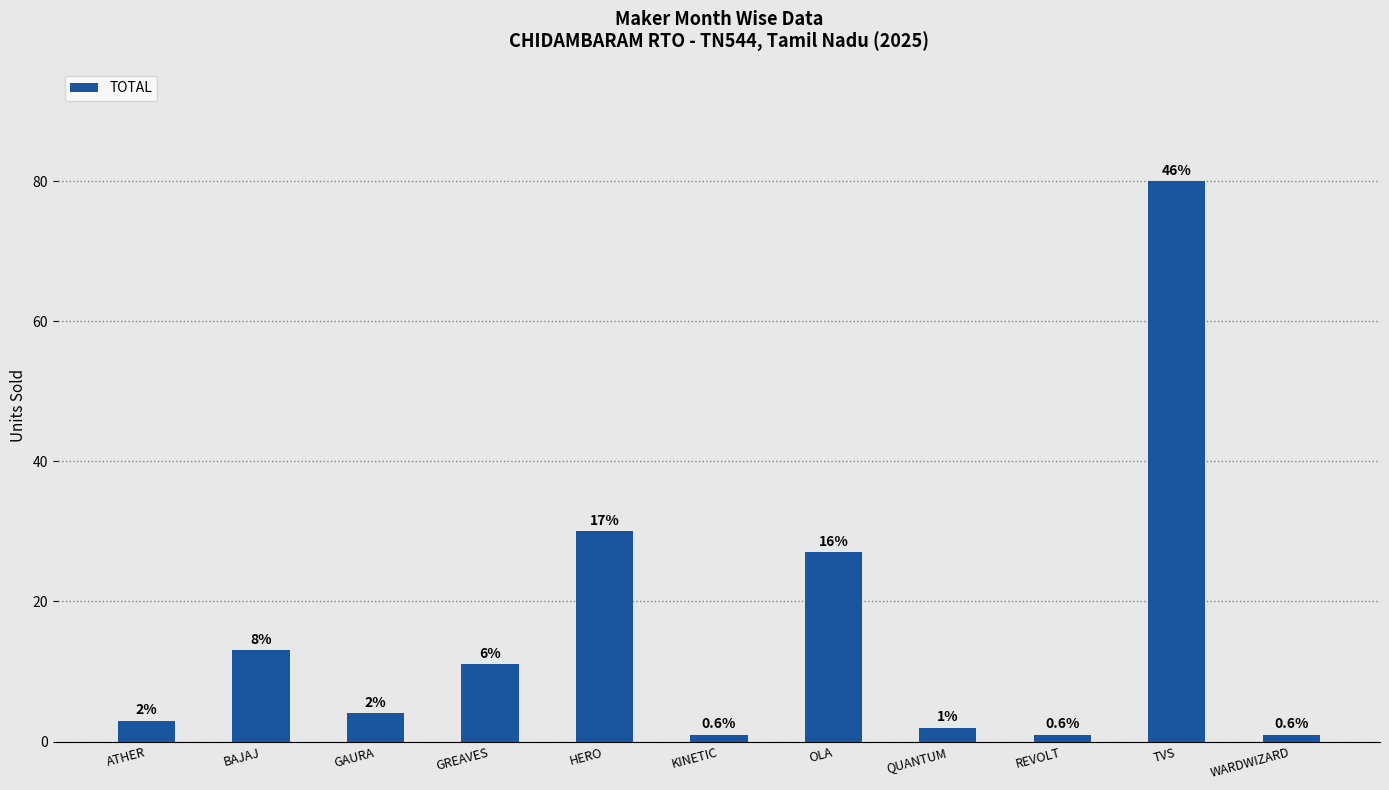

Reading left to right, extract all data points from this chart.

ATHER=3	BAJAJ=13	GAURA=4	GREAVES=11	HERO=30	KINETIC=1	OLA=27	QUANTUM=2	REVOLT=1	TVS=80	WARDWIZARD=1